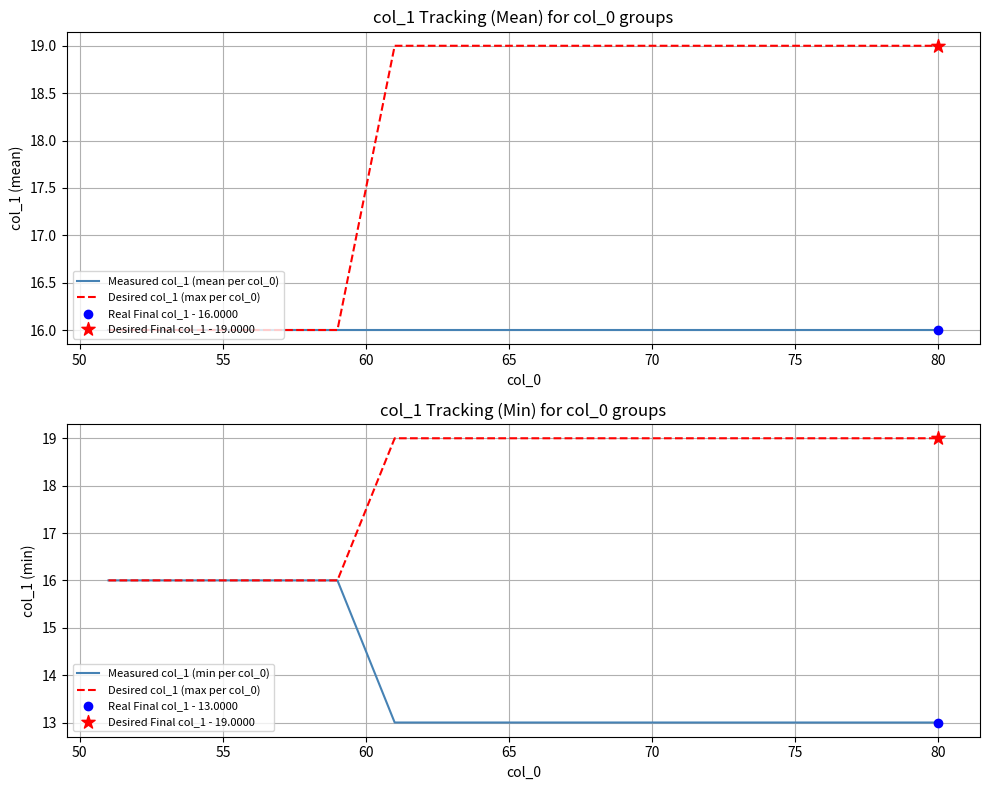

Is the value of Desired col_1 (max per col_0) at 16 greater than the value of Measured col_1 (mean per col_0) at 14?

Yes